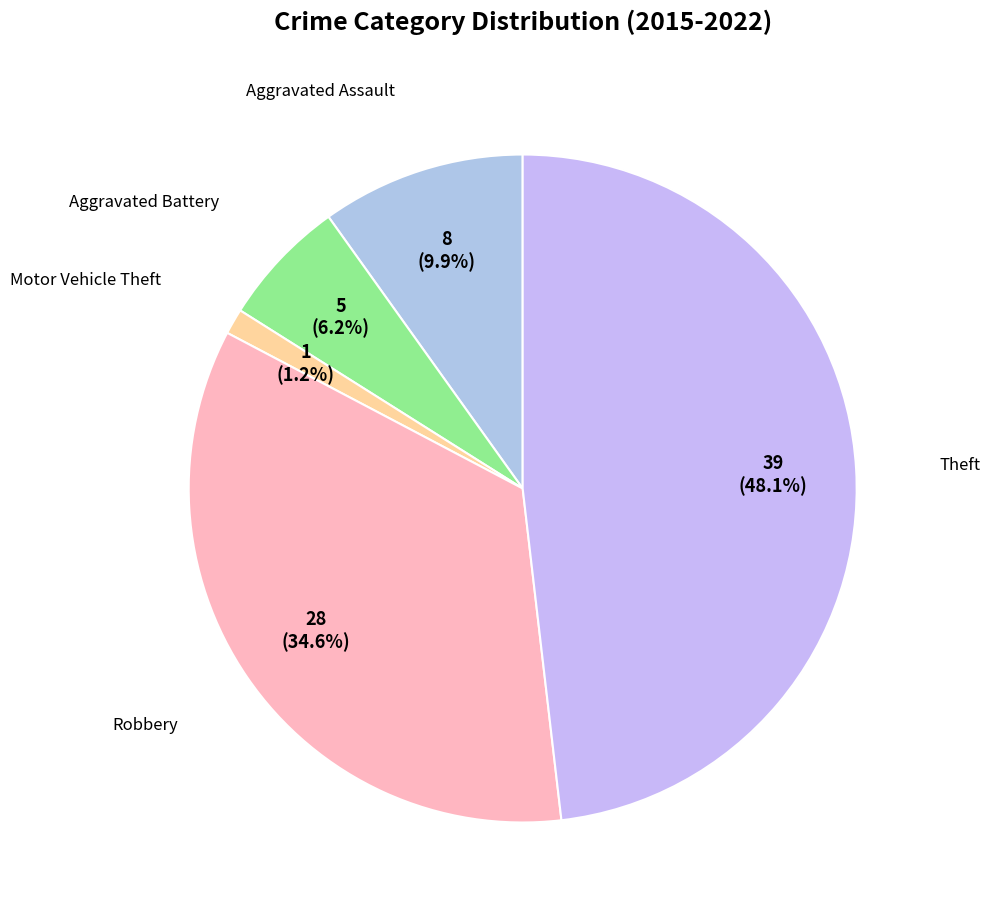

Count the number of slices in the pie.

5